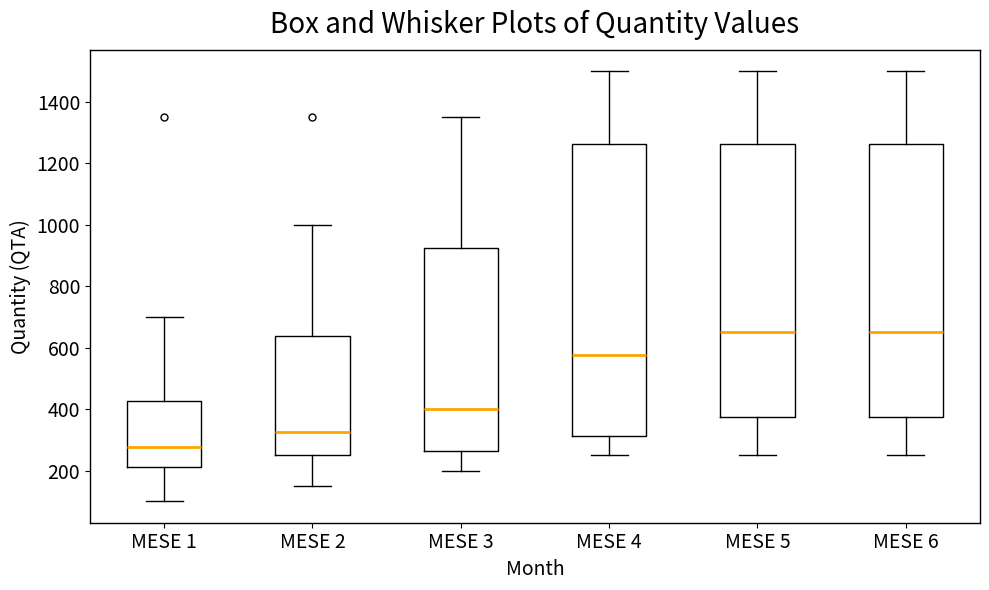

Reading left to right, transcribe this box plot: for each box, give where its median line is, the range the box spans, and where its two whiskers end, as read against the y-axis. The values are not printed on the chart, so give them approximately, as read against the axis.

MESE 1: median 280, box 220 to 420, whiskers 100 to 700
MESE 2: median 320, box 260 to 640, whiskers 160 to 1000
MESE 3: median 400, box 260 to 920, whiskers 200 to 1360
MESE 4: median 580, box 320 to 1260, whiskers 260 to 1500
MESE 5: median 660, box 380 to 1260, whiskers 260 to 1500
MESE 6: median 660, box 380 to 1260, whiskers 260 to 1500